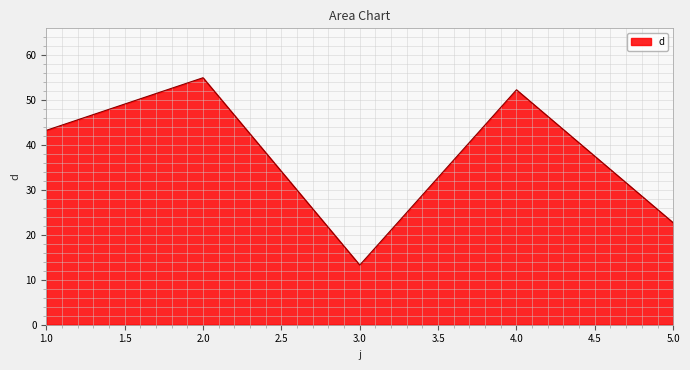

Rank the categories by value from highest to lowest.

2.0, 4.0, 1.0, 5.0, 3.0